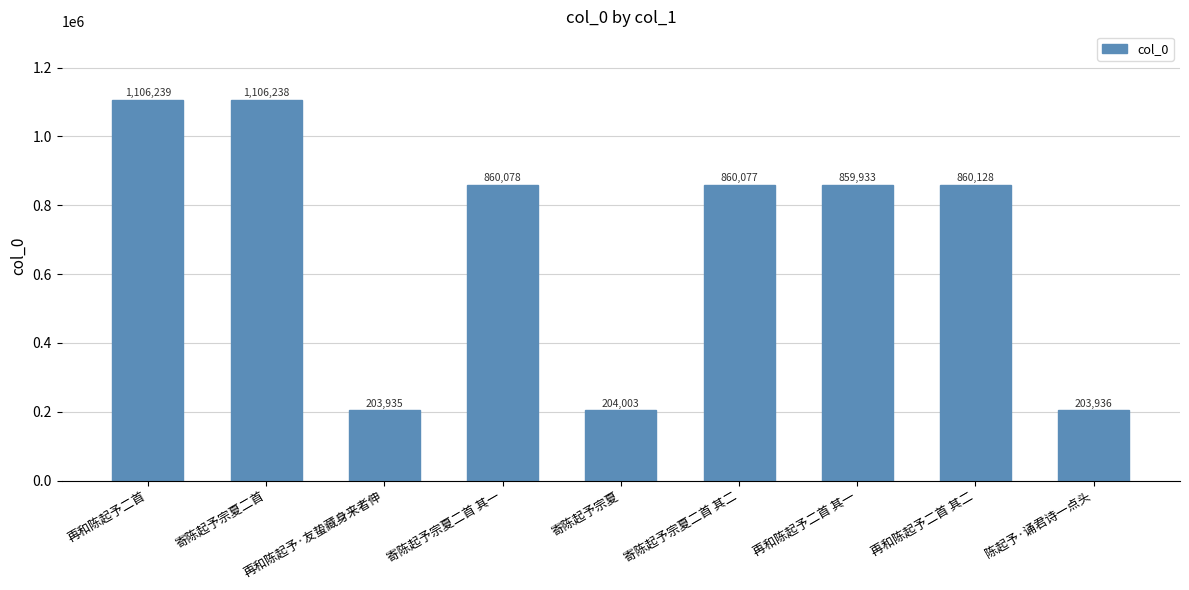

Approximately how many times larger is the value at 寄陈起予宗夏 compared to 再和陈起予二首 其二?

0.2